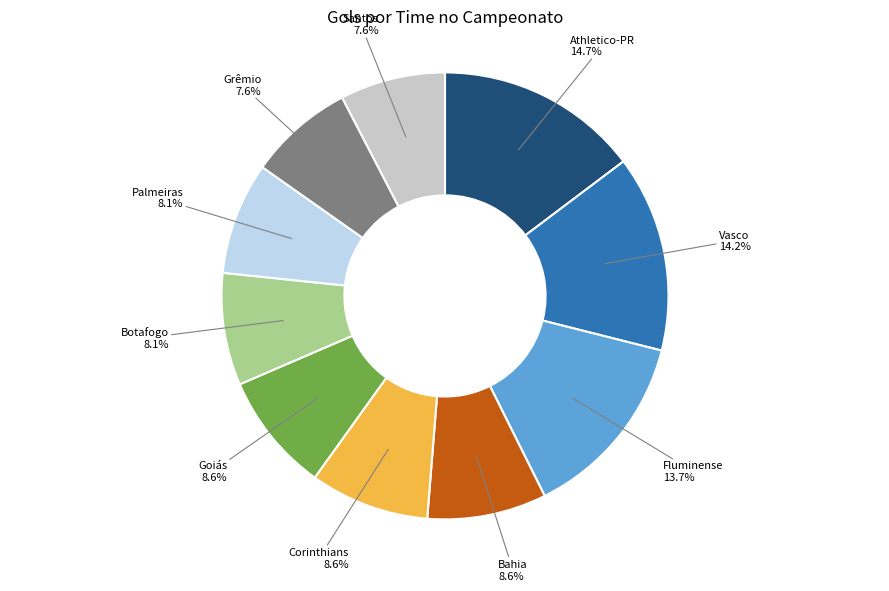

Is there any slice that represents more than half of the pie?

No